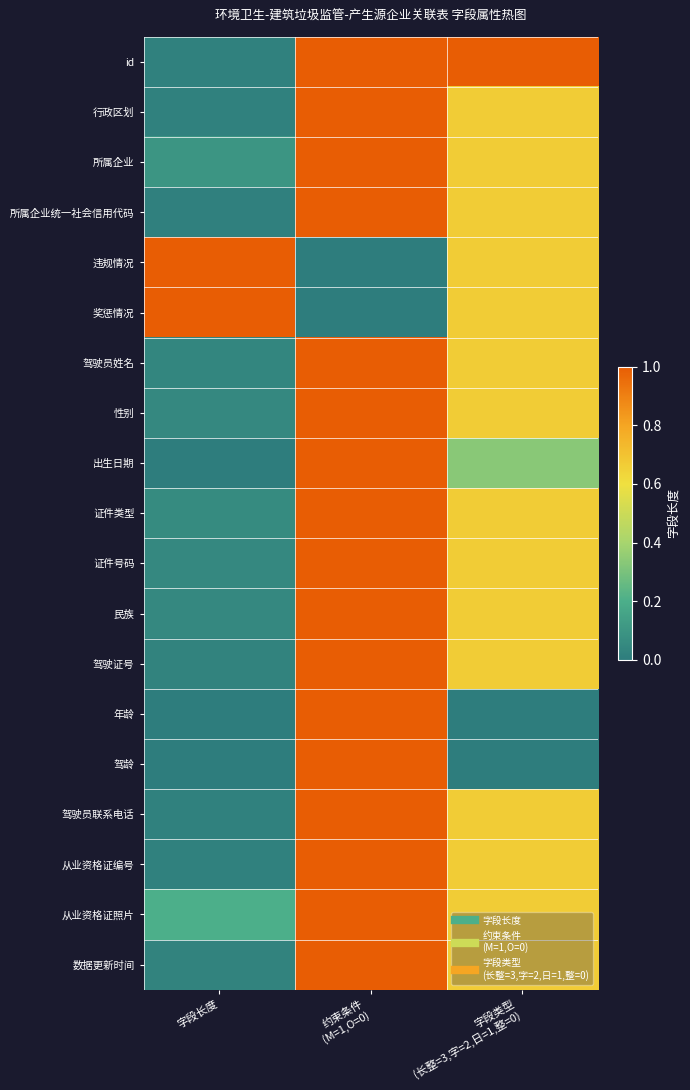

How many series are shown in this chart?

19